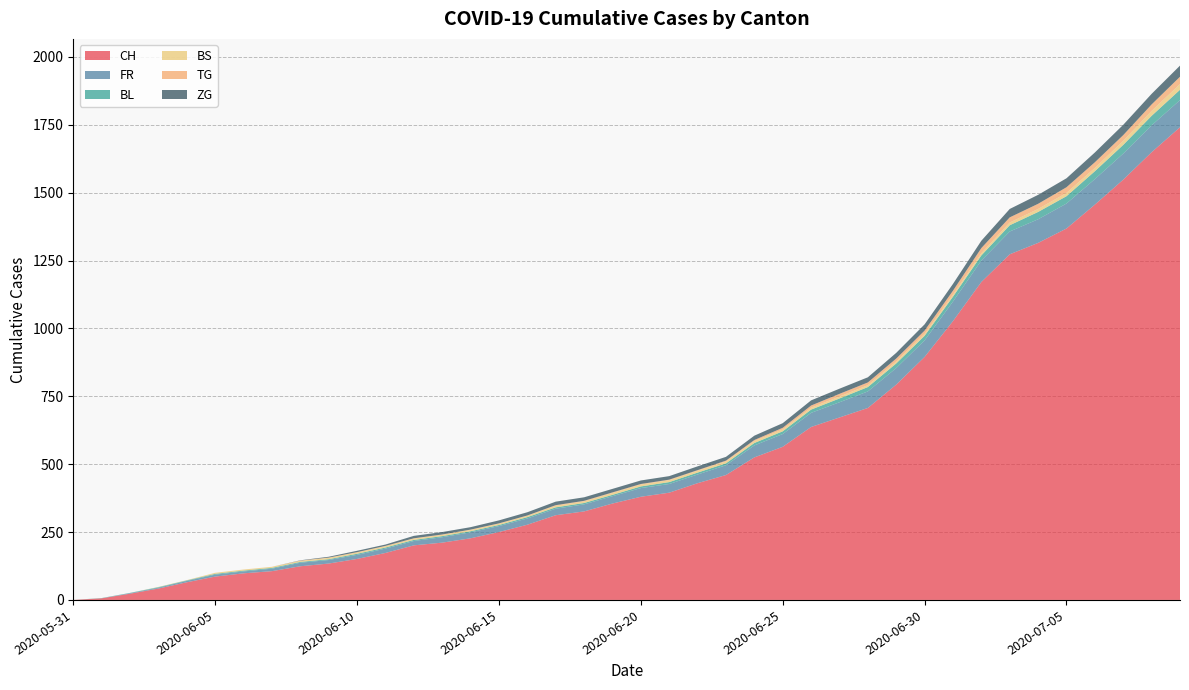

Reading right to left, extract all data points from this chart.

CH: 2020-07-09=1741	2020-07-08=1649	2020-07-07=1548	2020-07-06=1456	2020-07-05=1368	2020-07-04=1315	2020-07-03=1273	2020-07-02=1171	2020-07-01=1027	2020-06-30=895	2020-06-29=793	2020-06-28=707	2020-06-27=672	2020-06-26=637	2020-06-25=564	2020-06-24=525	2020-06-23=460	2020-06-22=430	2020-06-21=395	2020-06-20=380	2020-06-19=355	2020-06-18=326	2020-06-17=312	2020-06-16=277	2020-06-15=250	2020-06-14=227	2020-06-13=211	2020-06-12=201	2020-06-11=173	2020-06-10=151	2020-06-09=134	2020-06-08=124	2020-06-07=106	2020-06-06=98	2020-06-05=86	2020-06-04=65	2020-06-03=42	2020-06-02=23	2020-06-01=6	2020-05-31=0
FR: 2020-07-09=100	2020-07-08=99	2020-07-07=96	2020-07-06=94	2020-07-05=92	2020-07-04=87	2020-07-03=84	2020-07-02=79	2020-07-01=72	2020-06-30=61	2020-06-29=61	2020-06-28=61	2020-06-27=56	2020-06-26=52	2020-06-25=47	2020-06-24=44	2020-06-23=36	2020-06-22=32	2020-06-21=32	2020-06-20=32	2020-06-19=27	2020-06-18=26	2020-06-17=24	2020-06-16=23	2020-06-15=22	2020-06-14=22	2020-06-13=20	2020-06-12=16	2020-06-11=16	2020-06-10=15	2020-06-09=13	2020-06-08=13	2020-06-07=9	2020-06-06=7	2020-06-05=7	2020-06-04=5	2020-06-03=3	2020-06-02=2	2020-06-01=0	2020-05-31=0
BL: 2020-07-09=38	2020-07-08=35	2020-07-07=32	2020-07-06=29	2020-07-05=27	2020-07-04=27	2020-07-03=23	2020-07-02=19	2020-07-01=18	2020-06-30=17	2020-06-29=17	2020-06-28=16	2020-06-27=14	2020-06-26=12	2020-06-25=10	2020-06-24=9	2020-06-23=7	2020-06-22=7	2020-06-21=7	2020-06-20=6	2020-06-19=5	2020-06-18=5	2020-06-17=5	2020-06-16=5	2020-06-15=4	2020-06-14=4	2020-06-13=4	2020-06-12=4	2020-06-11=4	2020-06-10=4	2020-06-09=3	2020-06-08=3	2020-06-07=3	2020-06-06=3	2020-06-05=3	2020-06-04=2	2020-06-03=2	2020-06-02=1	2020-06-01=1	2020-05-31=0
BS: 2020-07-09=21	2020-07-08=18	2020-07-07=15	2020-07-06=12	2020-07-05=12	2020-07-04=11	2020-07-03=10	2020-07-02=8	2020-07-01=7	2020-06-30=7	2020-06-29=7	2020-06-28=7	2020-06-27=7	2020-06-26=7	2020-06-25=7	2020-06-24=7	2020-06-23=7	2020-06-22=7	2020-06-21=7	2020-06-20=7	2020-06-19=7	2020-06-18=6	2020-06-17=6	2020-06-16=5	2020-06-15=5	2020-06-14=5	2020-06-13=5	2020-06-12=5	2020-06-11=5	2020-06-10=5	2020-06-09=5	2020-06-08=4	2020-06-07=4	2020-06-06=4	2020-06-05=4	2020-06-04=1	2020-06-03=1	2020-06-02=0	2020-06-01=0	2020-05-31=0
TG: 2020-07-09=27	2020-07-08=24	2020-07-07=21	2020-07-06=21	2020-07-05=21	2020-07-04=19	2020-07-03=19	2020-07-02=19	2020-07-01=15	2020-06-30=12	2020-06-29=11	2020-06-28=10	2020-06-27=10	2020-06-26=8	2020-06-25=6	2020-06-24=4	2020-06-23=3	2020-06-22=2	2020-06-21=2	2020-06-20=2	2020-06-19=2	2020-06-18=2	2020-06-17=2	2020-06-16=1	2020-06-15=1	2020-06-14=1	2020-06-13=1	2020-06-12=1	2020-06-11=1	2020-06-10=1	2020-06-09=1	2020-06-08=1	2020-06-07=0	2020-06-06=0	2020-06-05=0	2020-06-04=0	2020-06-03=0	2020-06-02=0	2020-06-01=0	2020-05-31=0
ZG: 2020-07-09=41	2020-07-08=39	2020-07-07=38	2020-07-06=36	2020-07-05=33	2020-07-04=33	2020-07-03=31	2020-07-02=27	2020-07-01=25	2020-06-30=23	2020-06-29=21	2020-06-28=19	2020-06-27=19	2020-06-26=19	2020-06-25=17	2020-06-24=16	2020-06-23=14	2020-06-22=14	2020-06-21=13	2020-06-20=13	2020-06-19=13	2020-06-18=13	2020-06-17=13	2020-06-16=12	2020-06-15=11	2020-06-14=9	2020-06-13=9	2020-06-12=9	2020-06-11=5	2020-06-10=5	2020-06-09=3	2020-06-08=1	2020-06-07=0	2020-06-06=0	2020-06-05=0	2020-06-04=0	2020-06-03=0	2020-06-02=0	2020-06-01=0	2020-05-31=0